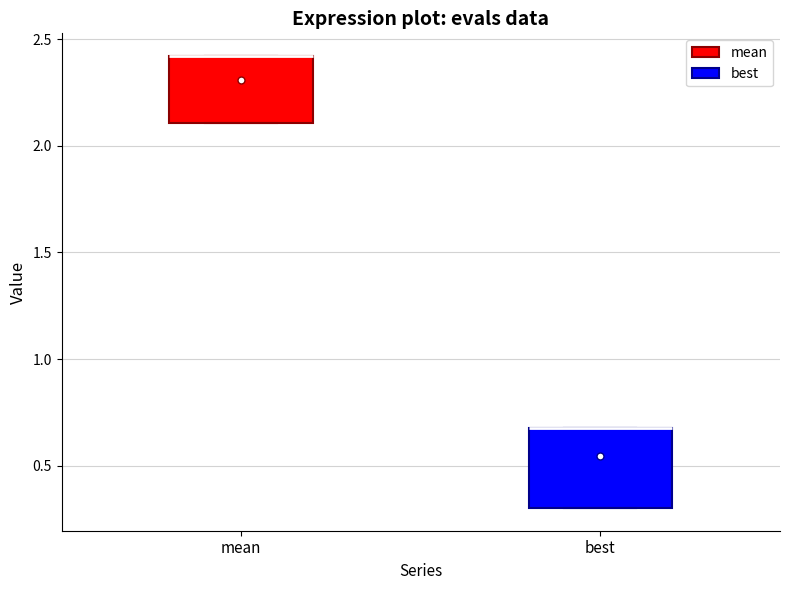

Reading left to right, read every box against the y-axis: the position of its median line, the range the box covers, and the ends of its whiskers. The values are not printed on the chart, so give them approximately, as read against the axis.

mean: median 2.4 (drawn on the box's upper edge), box 2.1 to 2.4, whiskers 2.1 to 2.4
best: median 0.7 (drawn on the box's upper edge), box 0.3 to 0.7, whiskers 0.3 to 0.7